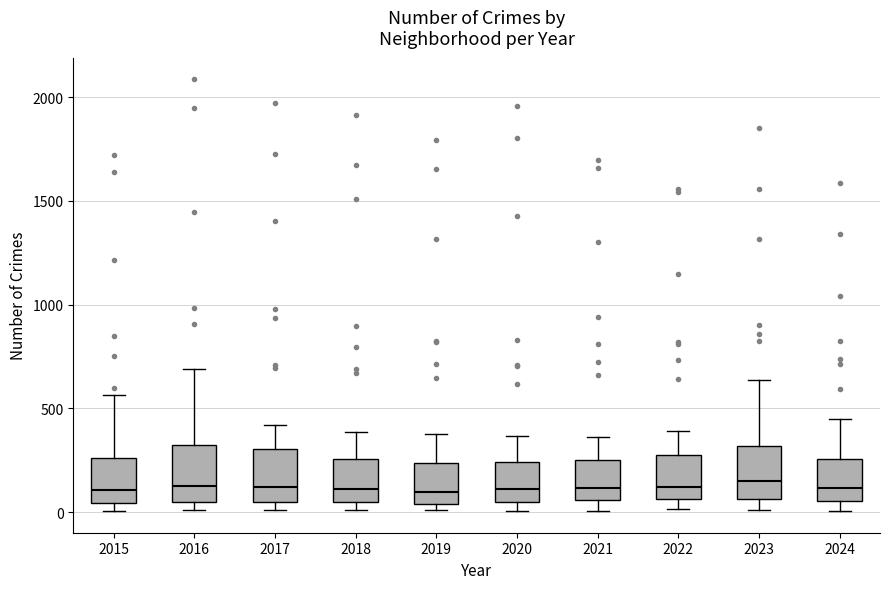

Where does the upper whisker of the box at x = 2023 end on the y-axis? The values are not printed on the chart, so give them approximately, as read against the axis.

650